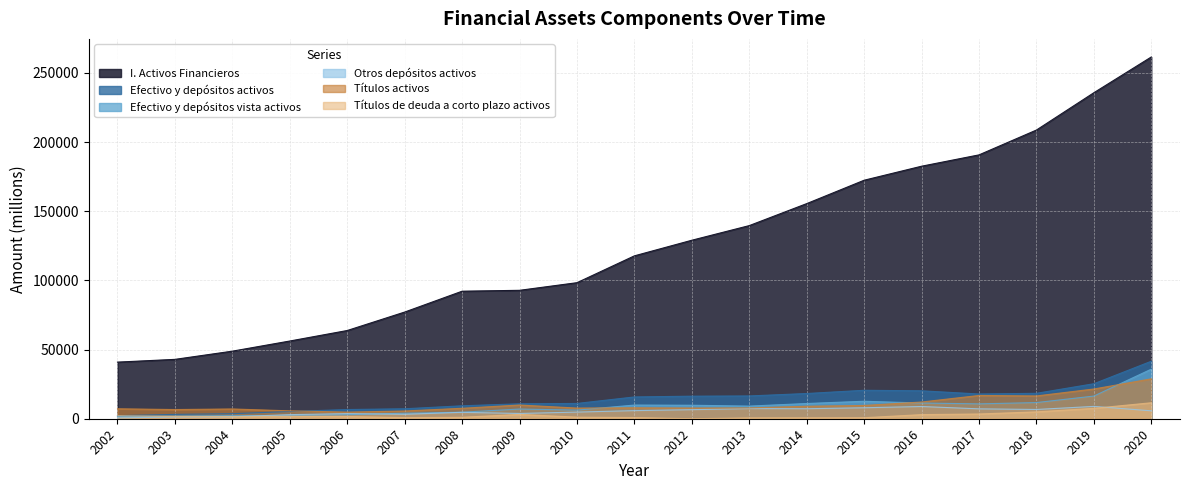

What is the value of the Efectivo y depositos vista activos point at the 11th from the left?

9756